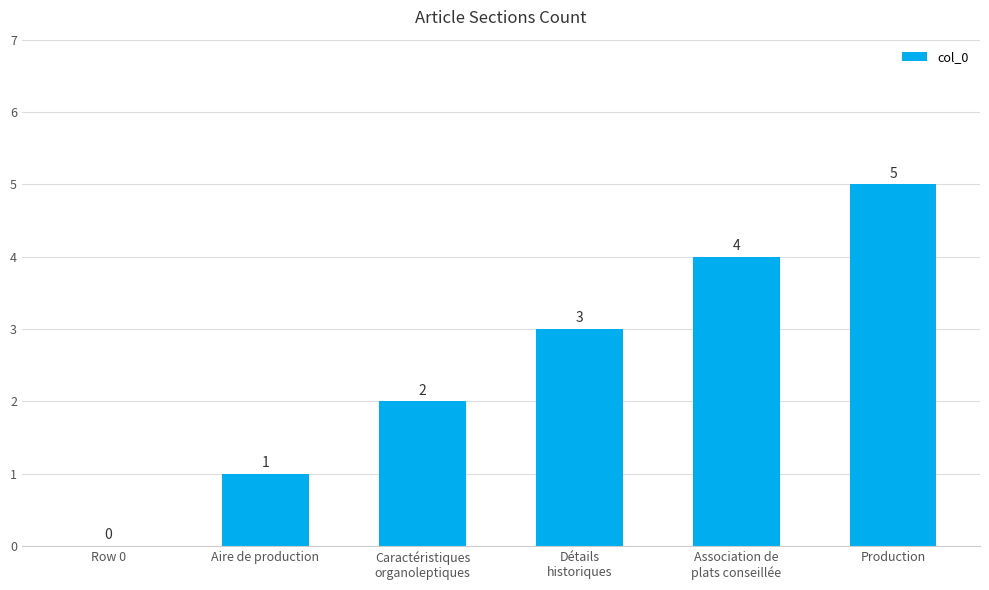

Are the bars horizontal?

No